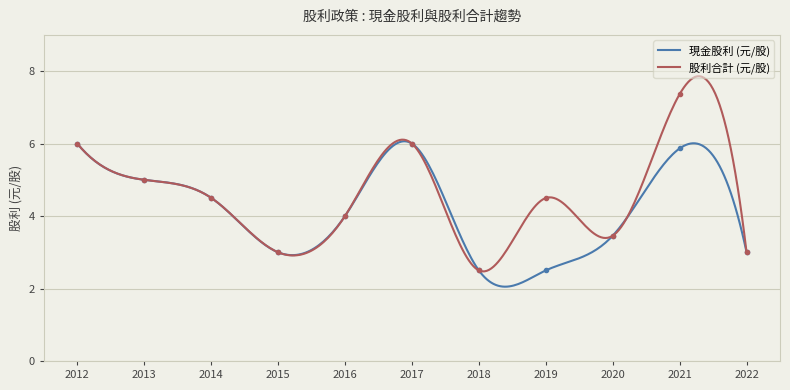

What is the difference between the 股利合計 (元/股) values at 2022 and 2016?

1.0